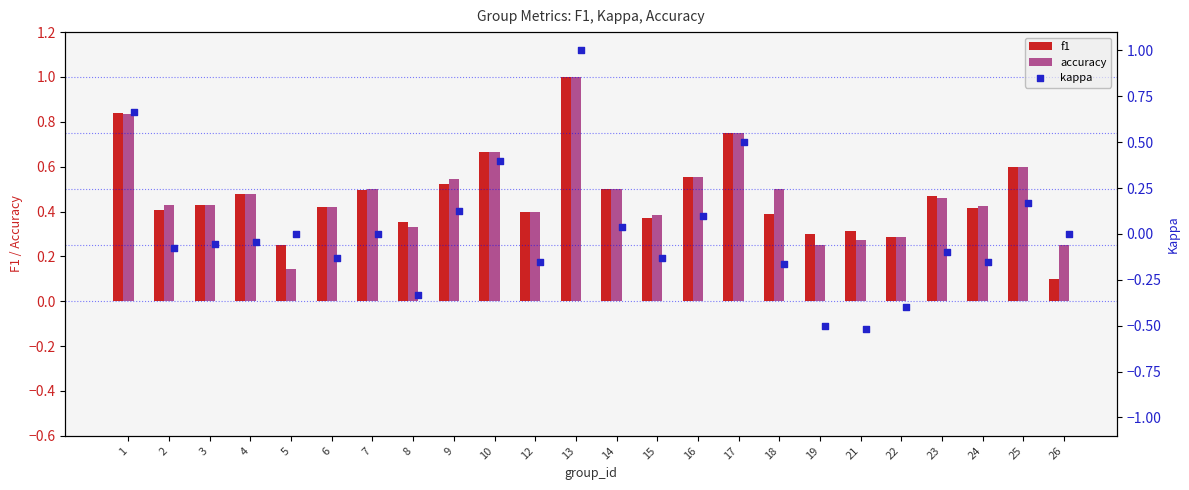

Which series has the largest total across all categories?

accuracy